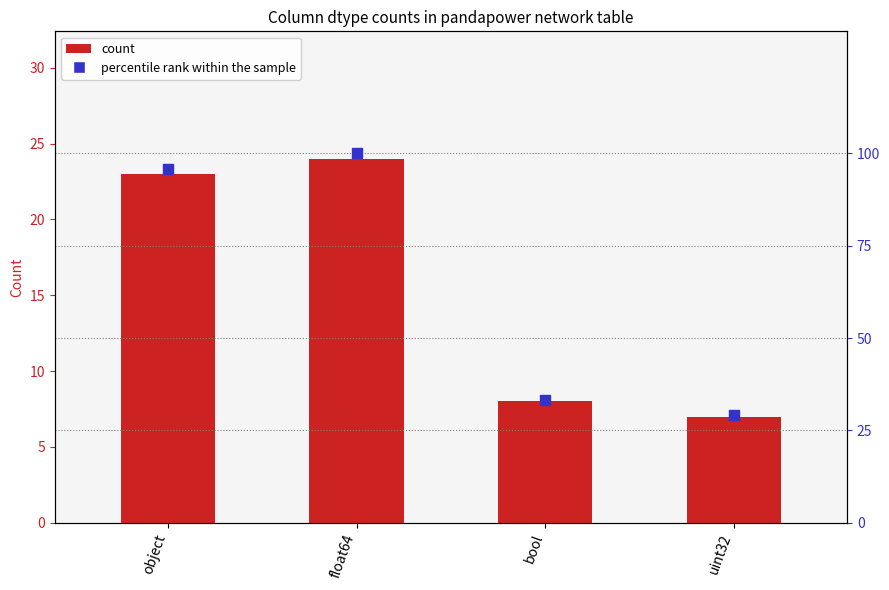

Which series has the largest Y range (max minus min)?

percentile rank